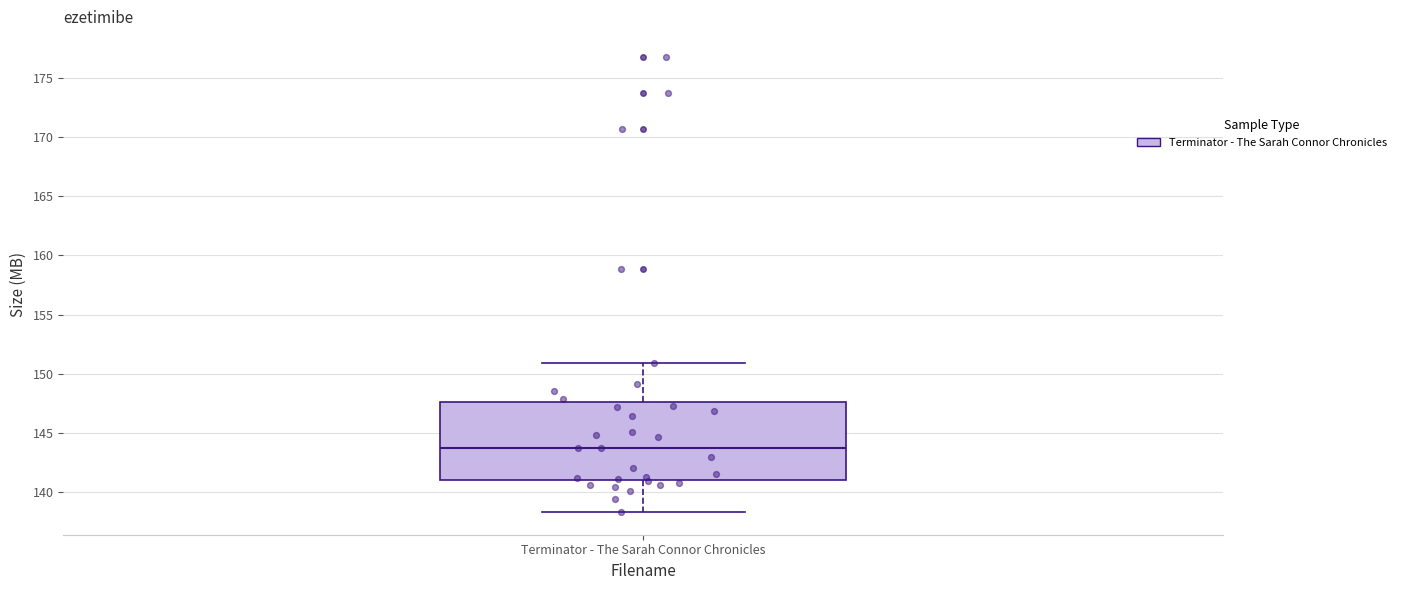

Read this box plot against the y-axis: the position of the median line, the range covered by the box, and the ends of both whiskers. The values are not printed on the chart, so give them approximately, as read against the axis.

median 144.0, box 141.0 to 147.5, whiskers 138.5 to 151.0